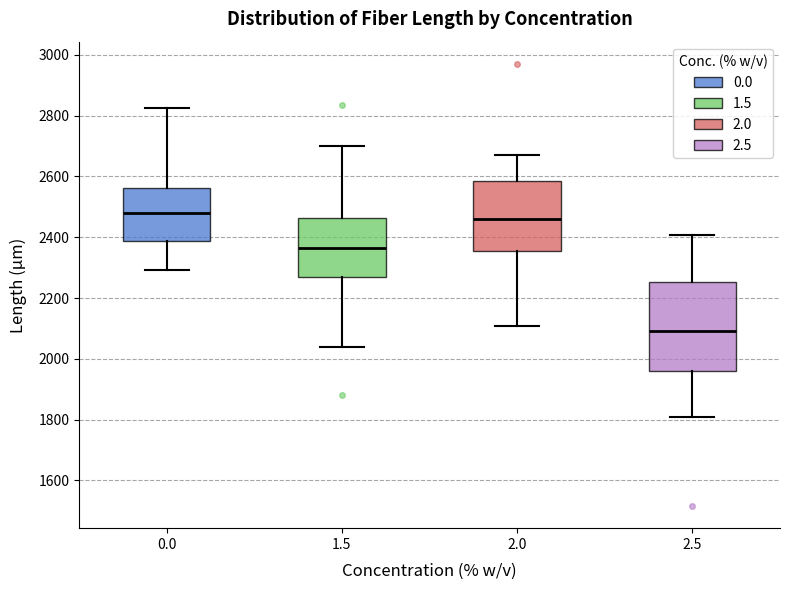

Where does the upper whisker of the box at x = 2.0 end on the y-axis? The values are not printed on the chart, so give them approximately, as read against the axis.

2680